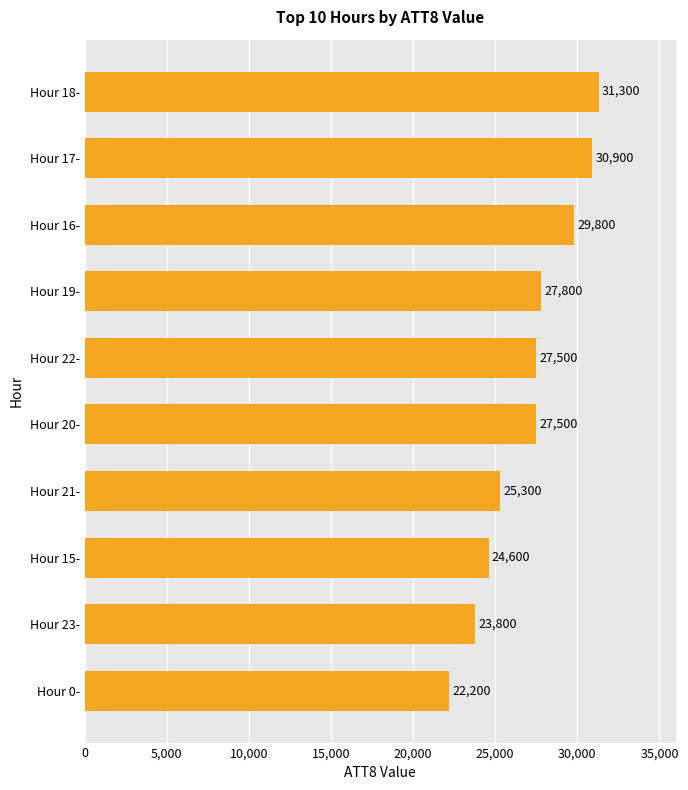

What is the change in value from Hour 15- to Hour 22-?

+2900